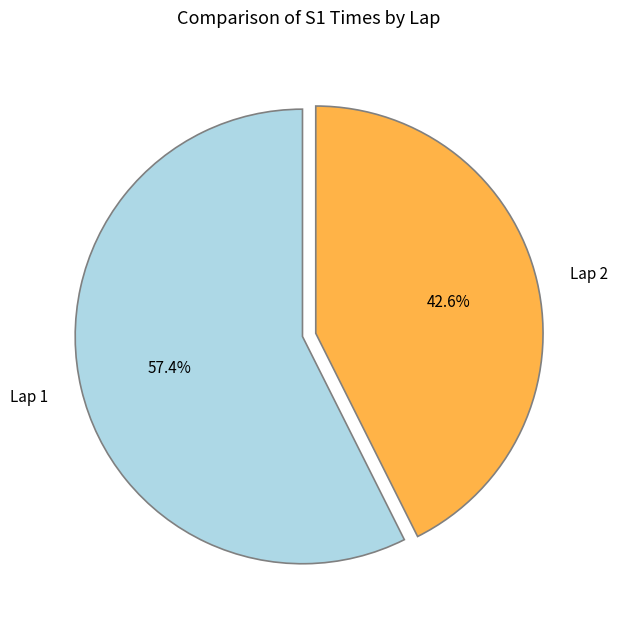

Is Lap 2 the majority of the pie?

No